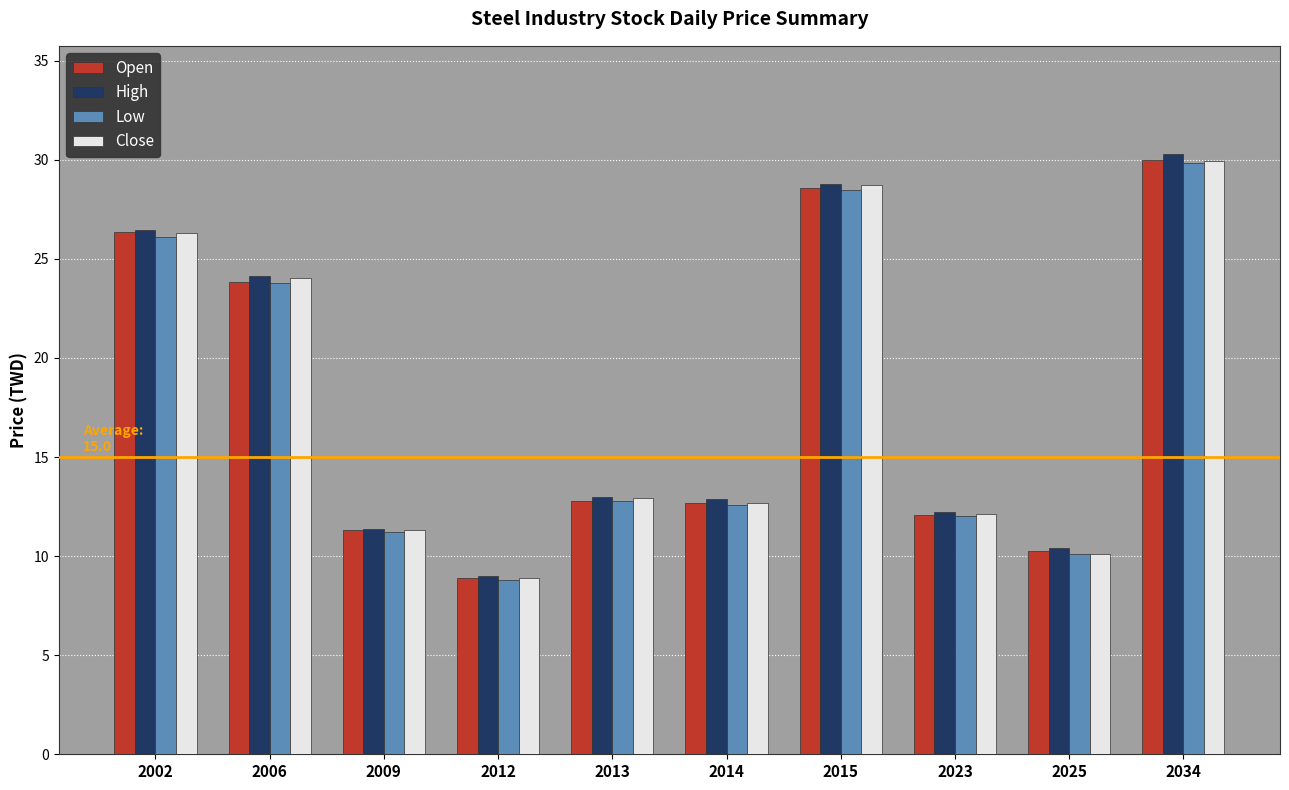

Read the Low value at 2023.

12.1